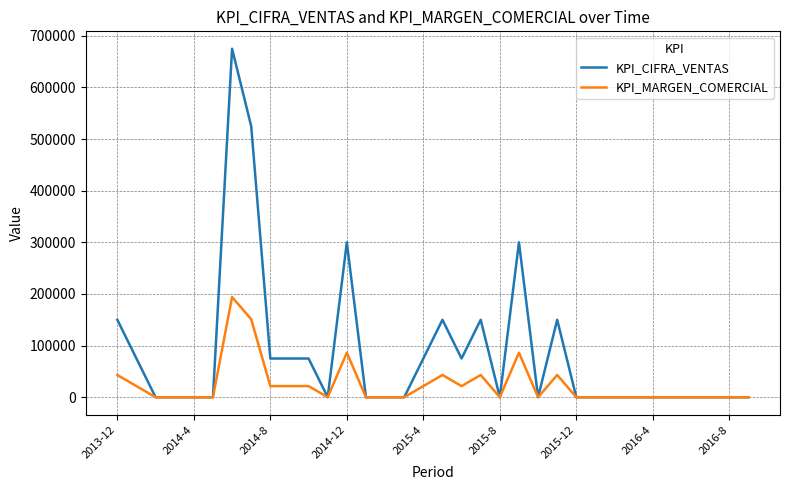

Rank the series by their average value, from highest to lowest.

KPI_CIFRA_VENTAS, KPI_MARGEN_COMERCIAL